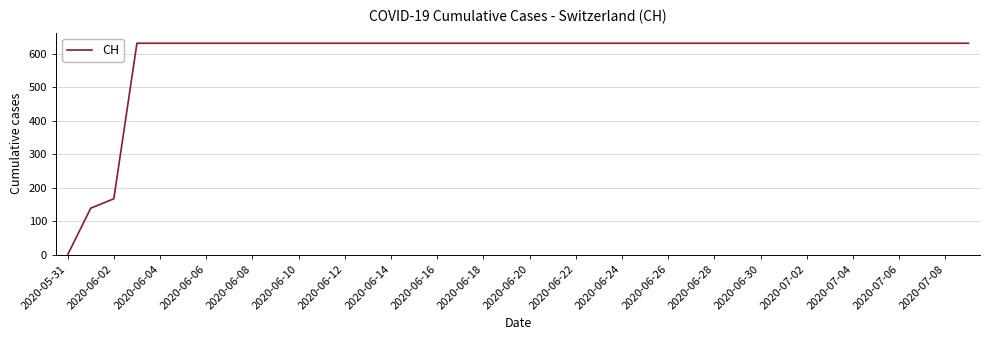

What is the maximum value shown in the chart?

631